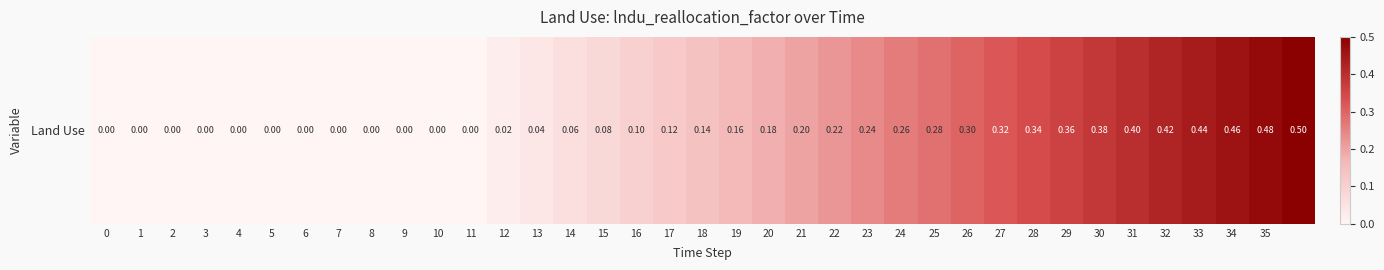

Between 18 and 34, which is larger?

34